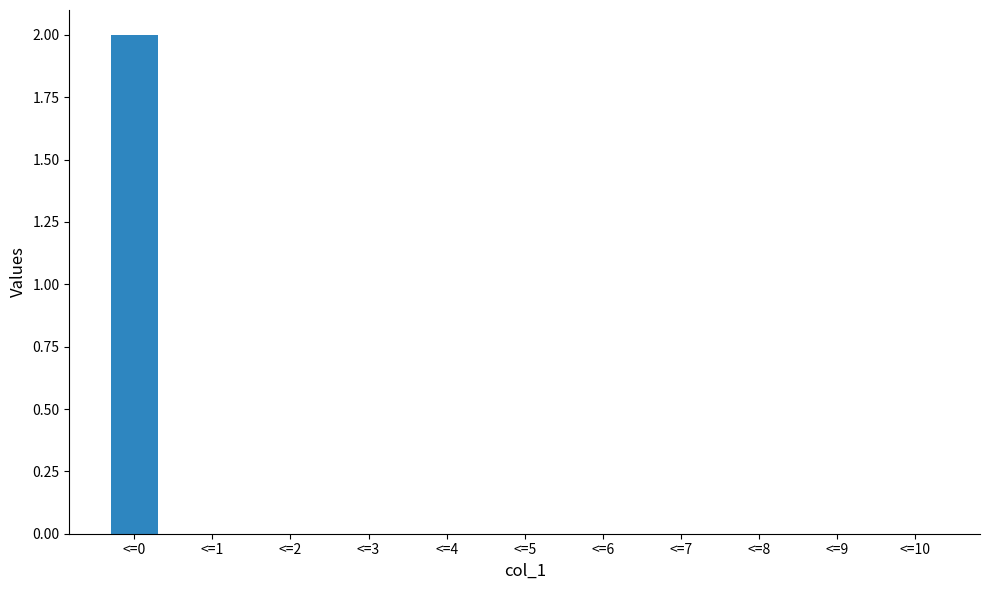

The value at <=7 is -1. True or false?

False